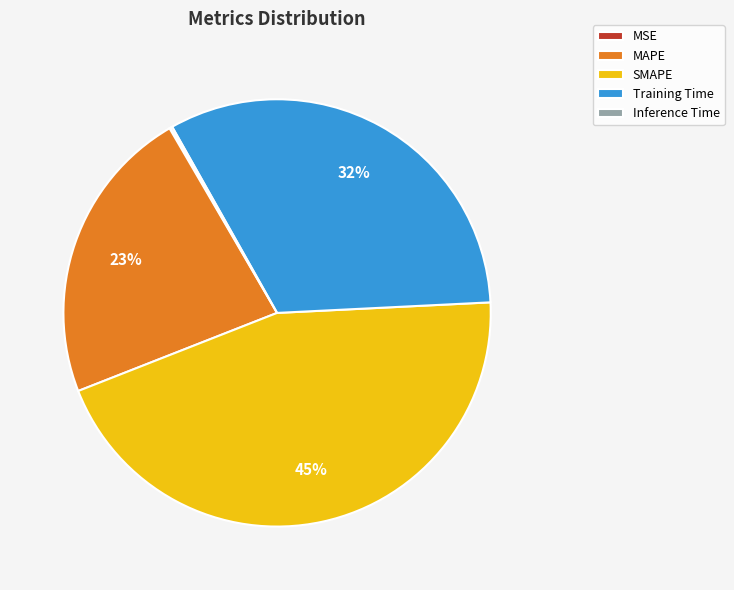

Approximately how many times larger is the value at SMAPE compared to Training Time?

1.4